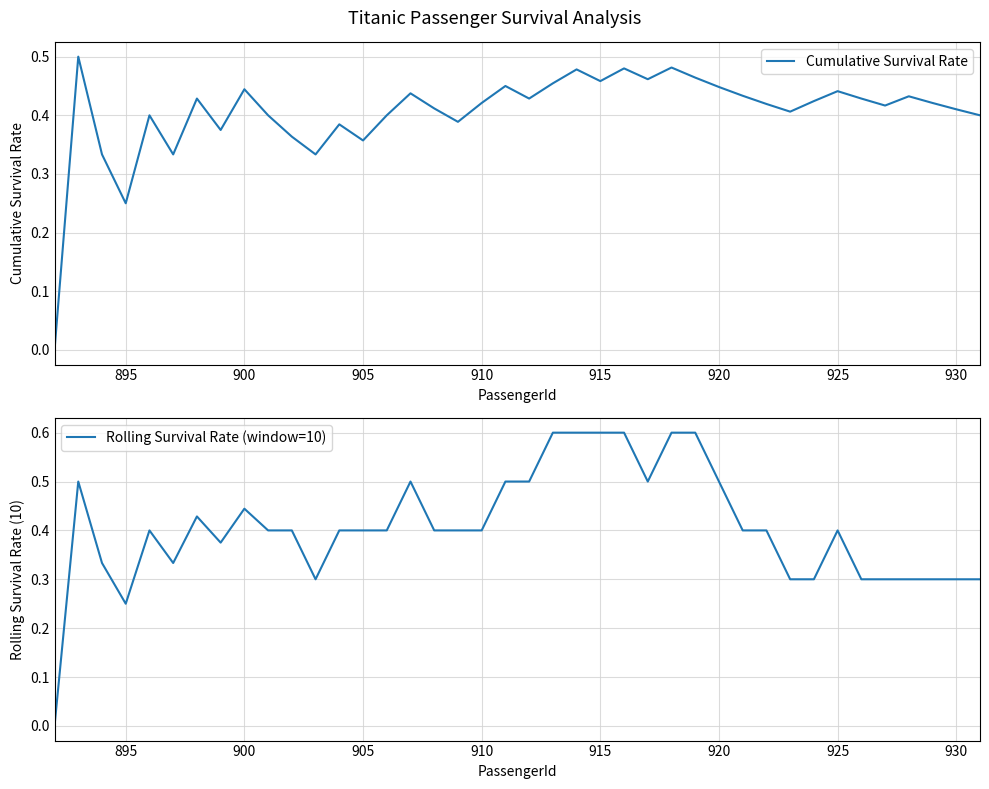

Reading left to right, extract all data points from this chart.

Cumulative Survival Rate: 0.0	0.5	0.3	0.2	0.4	0.3	0.4	0.4	0.4	0.4	0.4	0.3	0.4	0.4	0.4	0.4	0.4	0.4	0.4	0.5	0.4	0.5	0.5	0.5	0.5	0.5	0.5	0.5	0.4	0.4	0.4	0.4	0.4	0.4	0.4	0.4	0.4	0.4	0.4	0.4
Rolling Survival Rate (window=10): 0.0	0.5	0.3	0.2	0.4	0.3	0.4	0.4	0.4	0.4	0.4	0.3	0.4	0.4	0.4	0.5	0.4	0.4	0.4	0.5	0.5	0.6	0.6	0.6	0.6	0.5	0.6	0.6	0.5	0.4	0.4	0.3	0.3	0.4	0.3	0.3	0.3	0.3	0.3	0.3